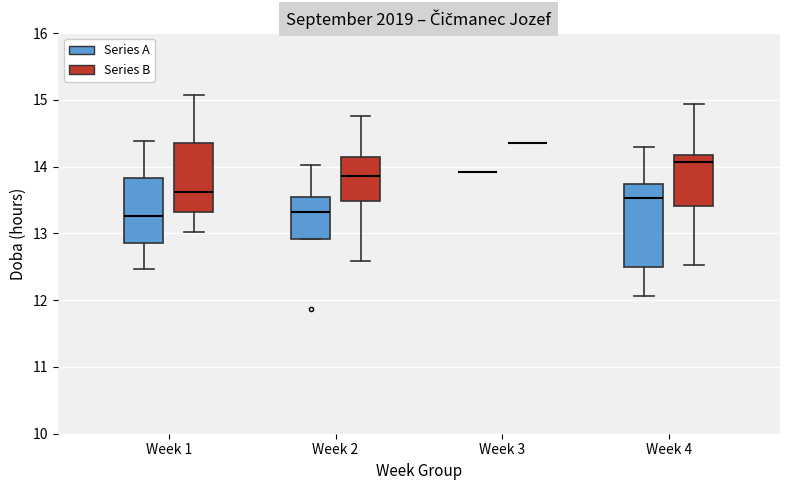

Where does the lower whisker of the box for Week 1 (Series A) end on the y-axis? The values are not printed on the chart, so give them approximately, as read against the axis.

12.5